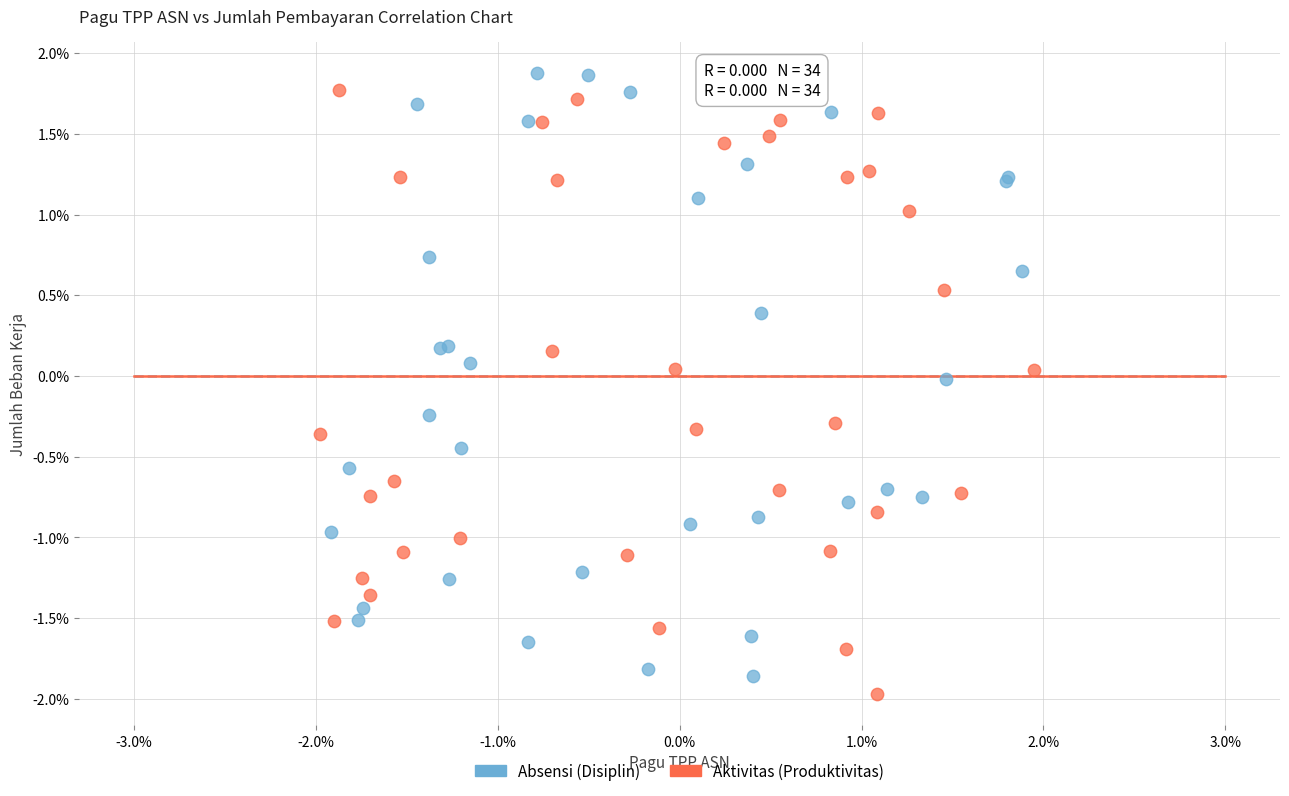

What are all the series names shown in the legend?

Absensi (Disiplin), Aktivitas (Produktivitas)